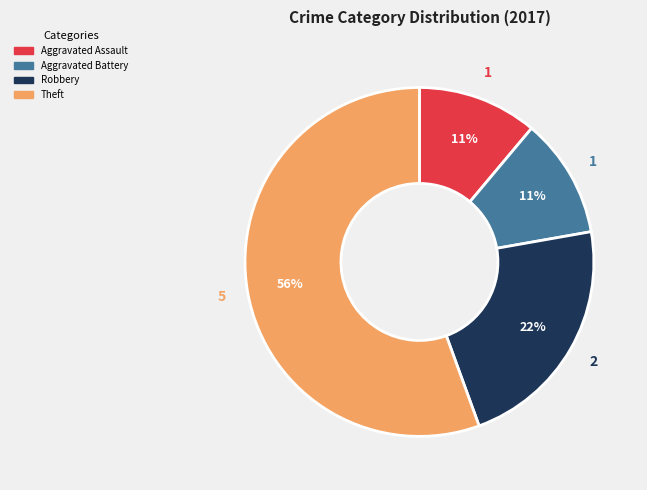

How many segments does this pie chart have?

4